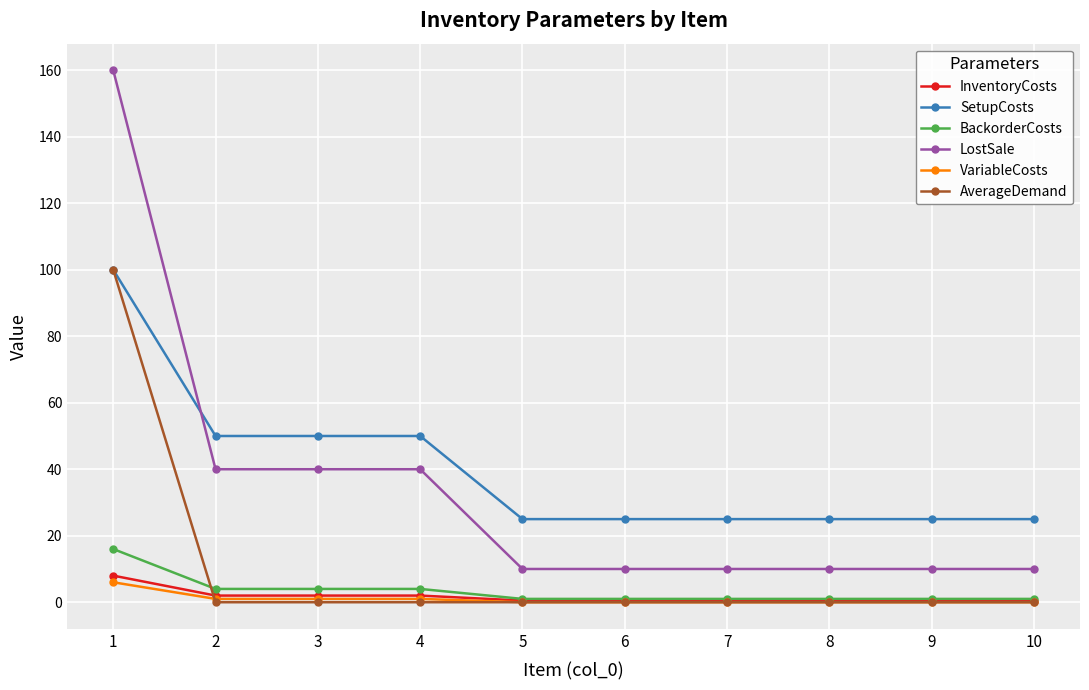

Reading left to right, transcribe all the data shown in this chart.

InventoryCosts: 8.0	2.0	2.0	2.0	0.5	0.5	0.5	0.5	0.5	0.5
SetupCosts: 100.0	50.0	50.0	50.0	25.0	25.0	25.0	25.0	25.0	25.0
BackorderCosts: 16.0	4.0	4.0	4.0	1.0	1.0	1.0	1.0	1.0	1.0
LostSale: 160.0	40.0	40.0	40.0	10.0	10.0	10.0	10.0	10.0	10.0
VariableCosts: 6.0	1.0	1.0	1.0	0.0	0.0	0.0	0.0	0.0	0.0
AverageDemand: 100.0	0.0	0.0	0.0	0.0	0.0	0.0	0.0	0.0	0.0